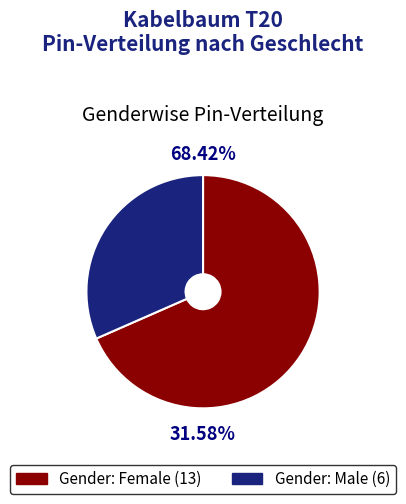

Approximately how many times larger is the value at m compared to f?

0.5